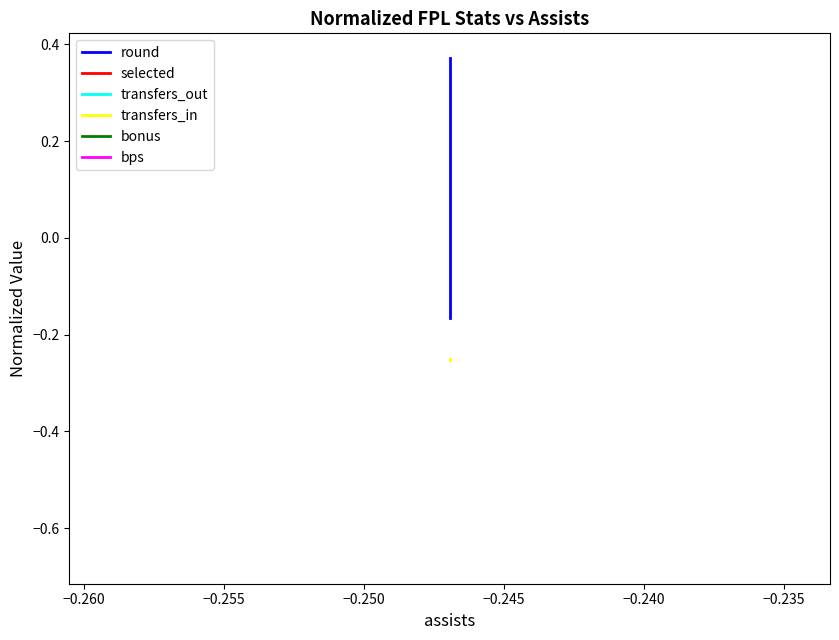

What is the sum of all bps values?

-4.6